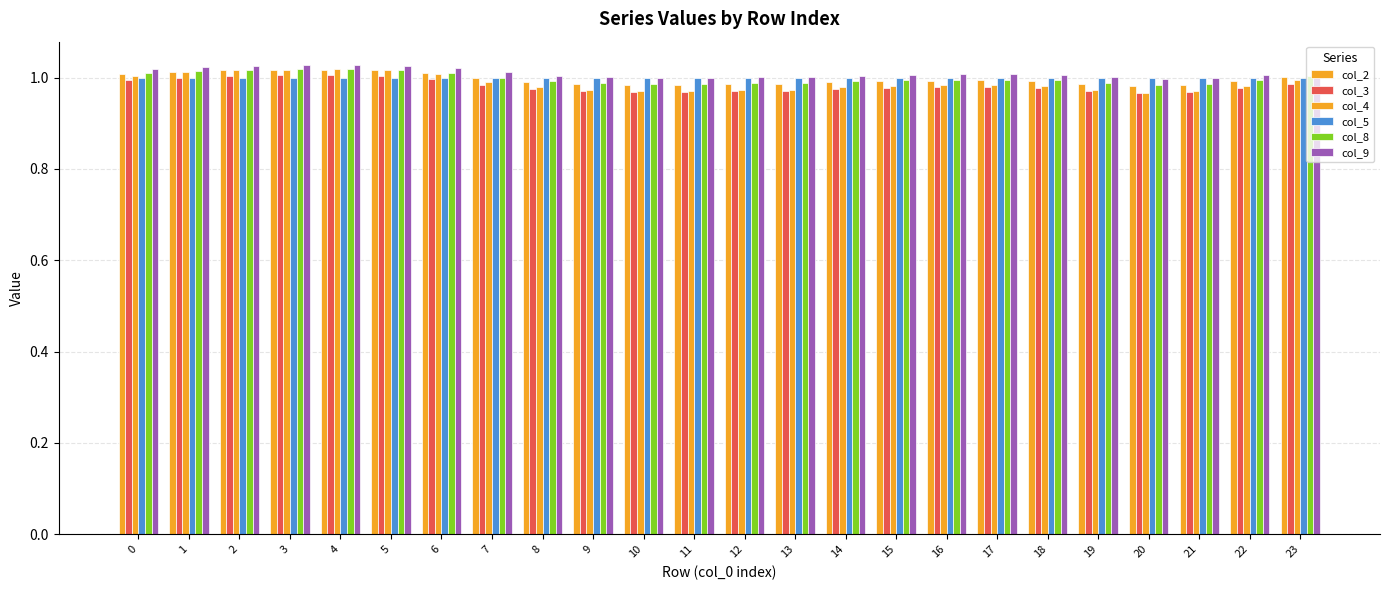

Reading left to right, what are all the values shown in this chart?

col_2: 1.0	1.0	1.0	1.0	1.0	1.0	1.0	1.0	1.0	1.0	1.0	1.0	1.0	1.0	1.0	1.0	1.0	1.0	1.0	1.0	1.0	1.0	1.0	1.0
col_3: 1.0	1.0	1.0	1.0	1.0	1.0	1.0	1.0	1.0	1.0	1.0	1.0	1.0	1.0	1.0	1.0	1.0	1.0	1.0	1.0	1.0	1.0	1.0	1.0
col_4: 1.0	1.0	1.0	1.0	1.0	1.0	1.0	1.0	1.0	1.0	1.0	1.0	1.0	1.0	1.0	1.0	1.0	1.0	1.0	1.0	1.0	1.0	1.0	1.0
col_5: 1.0	1.0	1.0	1.0	1.0	1.0	1.0	1.0	1.0	1.0	1.0	1.0	1.0	1.0	1.0	1.0	1.0	1.0	1.0	1.0	1.0	1.0	1.0	1.0
col_8: 1.0	1.0	1.0	1.0	1.0	1.0	1.0	1.0	1.0	1.0	1.0	1.0	1.0	1.0	1.0	1.0	1.0	1.0	1.0	1.0	1.0	1.0	1.0	1.0
col_9: 1.0	1.0	1.0	1.0	1.0	1.0	1.0	1.0	1.0	1.0	1.0	1.0	1.0	1.0	1.0	1.0	1.0	1.0	1.0	1.0	1.0	1.0	1.0	1.0